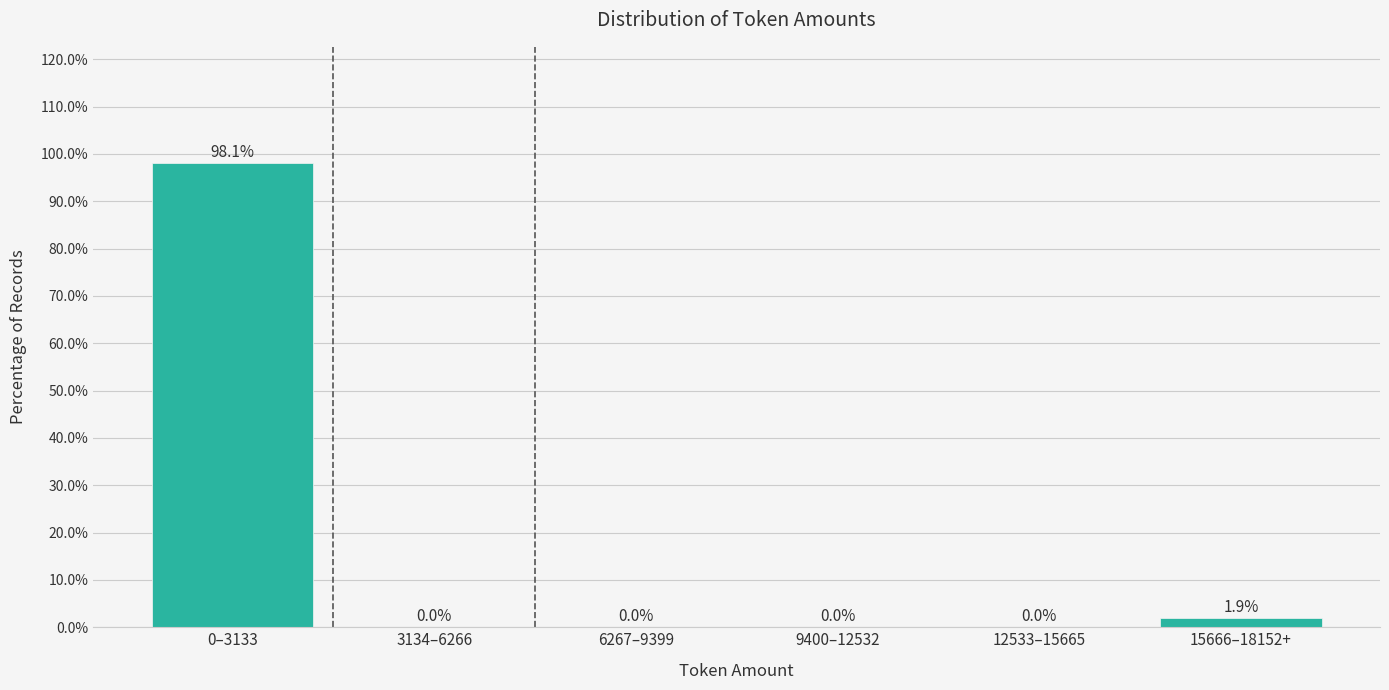

Reading left to right, extract all data points from this chart.

0–3133=98.1	3134–6266=0.0	6267–9399=0.0	9400–12532=0.0	12533–15665=0.0	15666–18152+=1.9